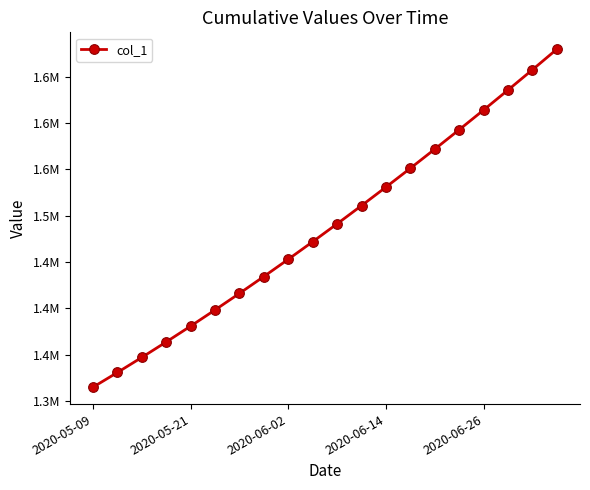

Count the number of values greater than 1491172.

10